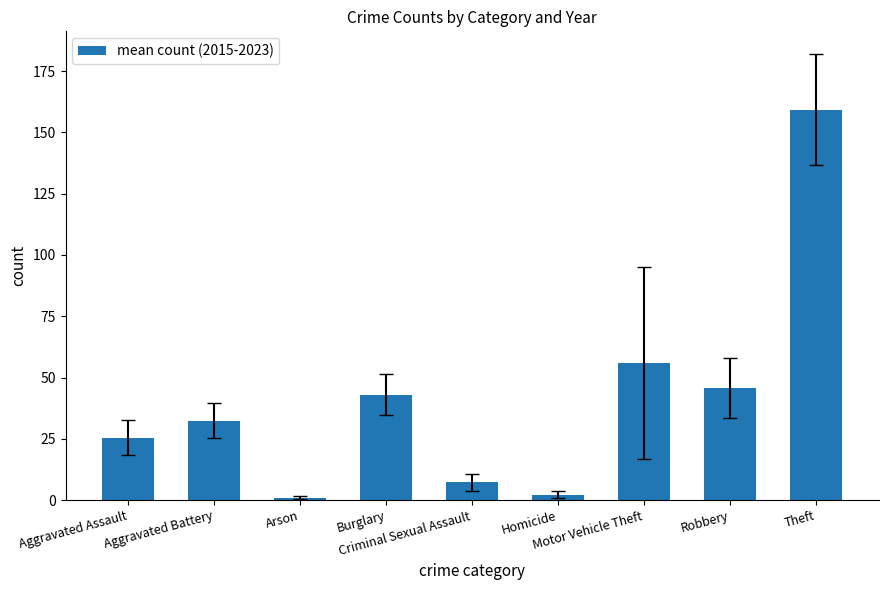

The chart shows a value of 43.0 at Burglary. True or false?

True